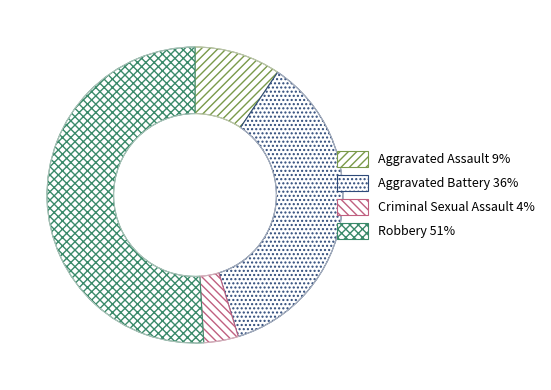

Which slice represents more than half of the pie?

Robbery